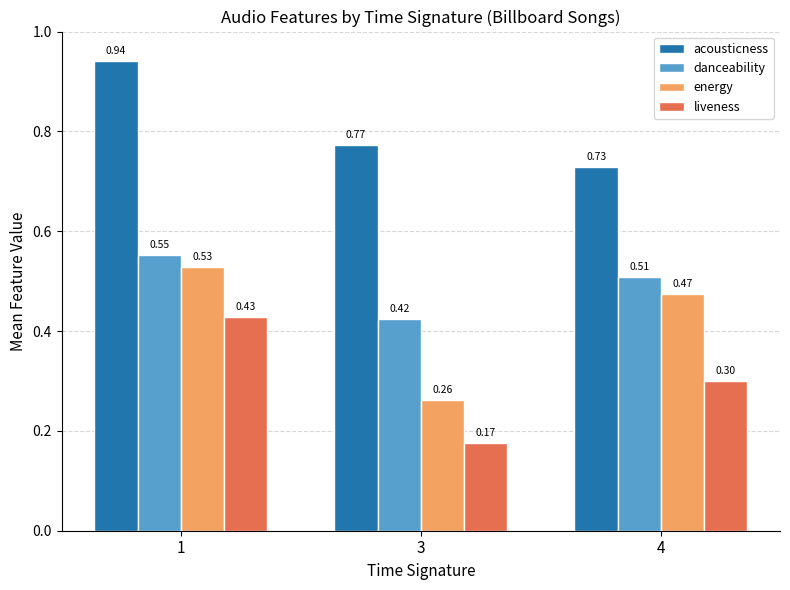

How many series are shown in this chart?

4